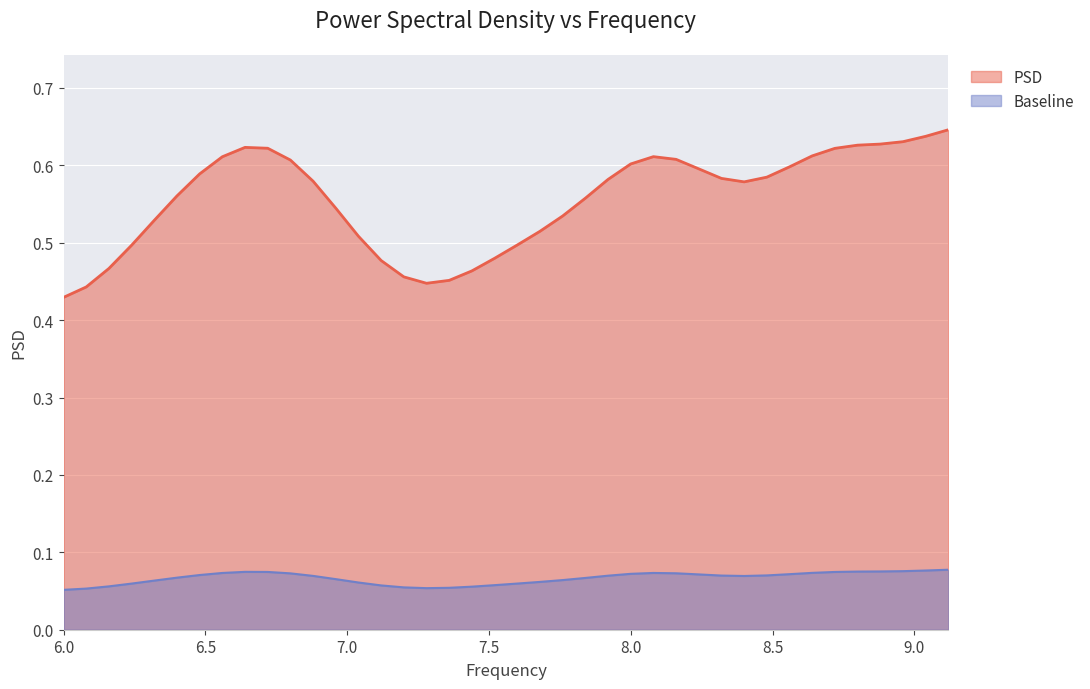

How many values are between 0 and 1?

40